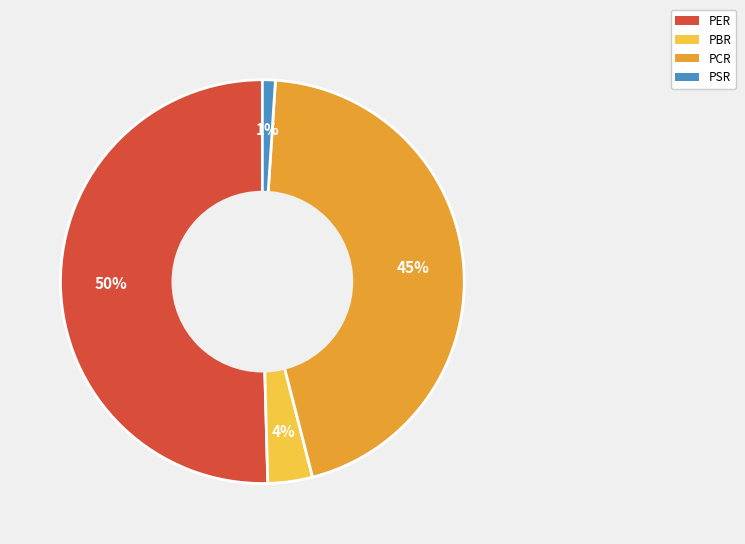

To the nearest percent, what is the average slice percentage?

25%